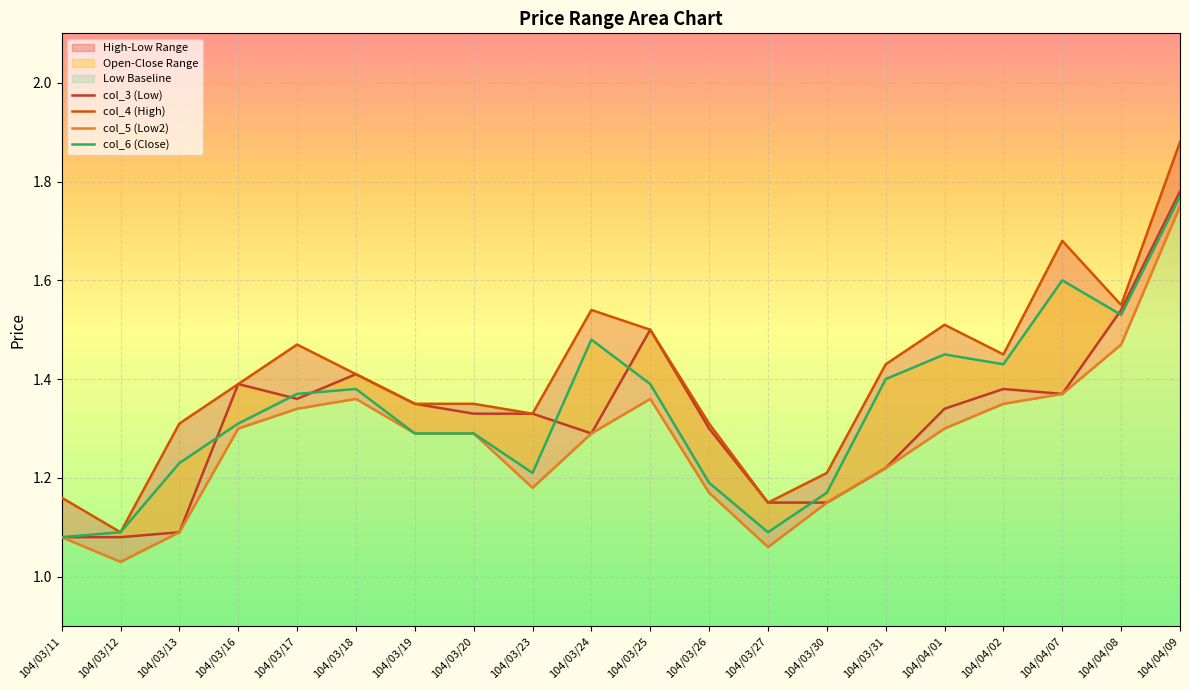

Is the value of col_4 (High) at 104/03/27 greater than the value of col_6 (Close) at 104/03/26?

No